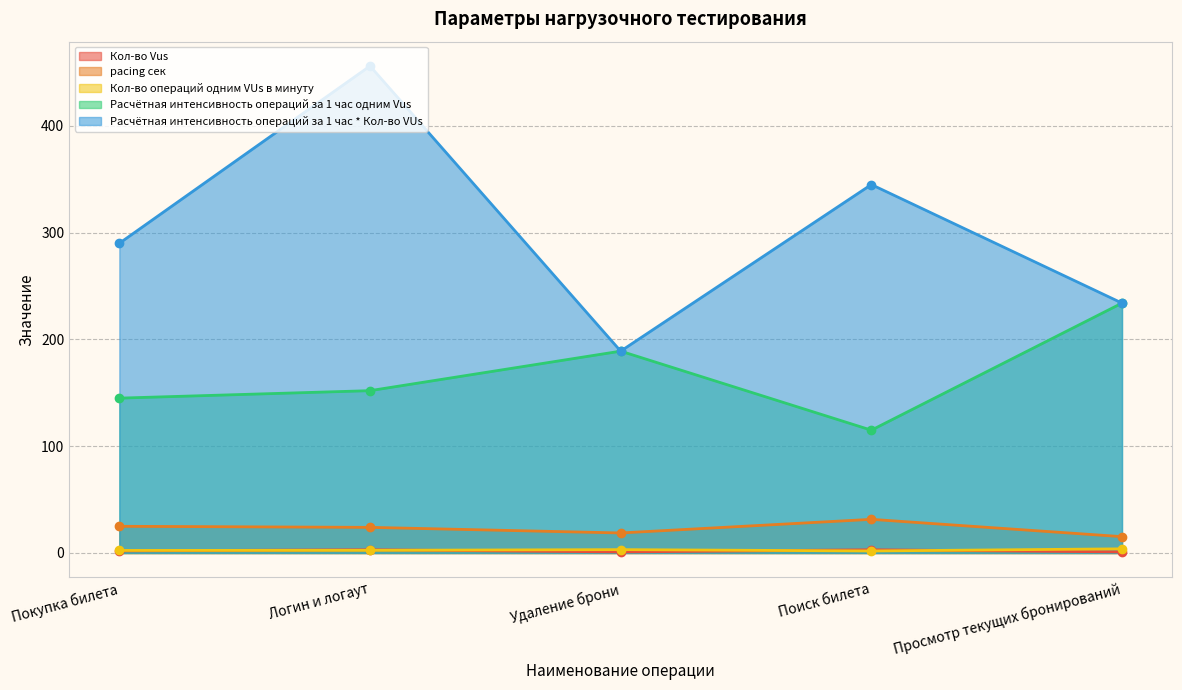

True or false: Расчётная интенсивность операций за 1 час * Кол-во VUs has more than 2 interior local peaks.

False